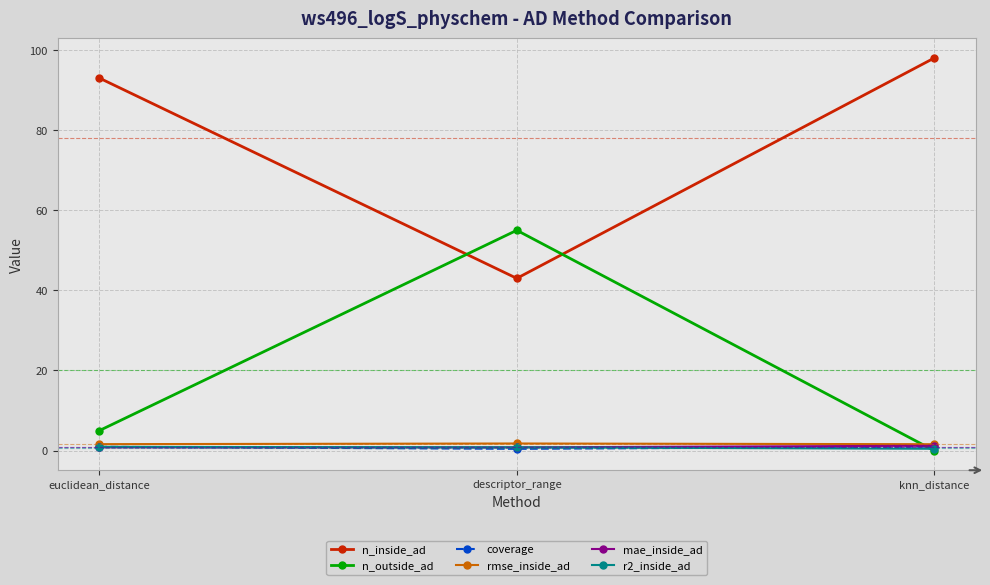

What is the difference between the highest and lowest values at descriptor_range?

54.6